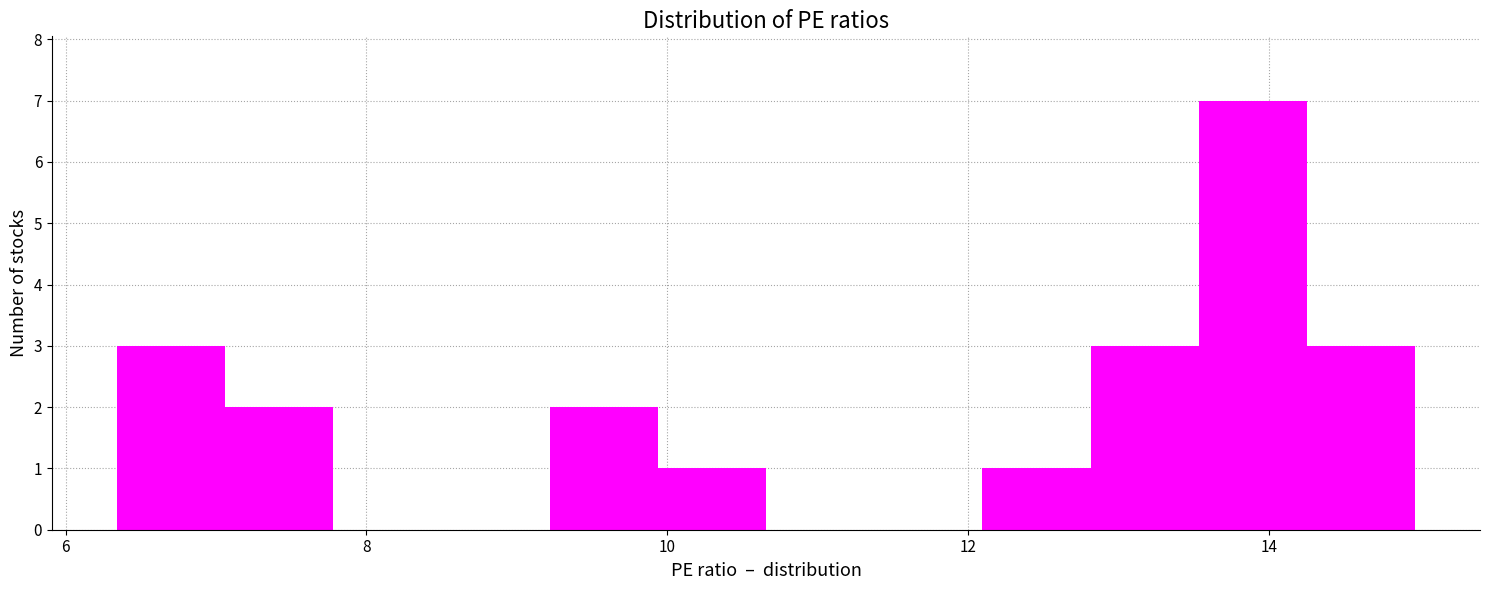

Around what value on the x-axis is the tallest bar? Give the approximate position of its centre, as read against the axis.

13.8